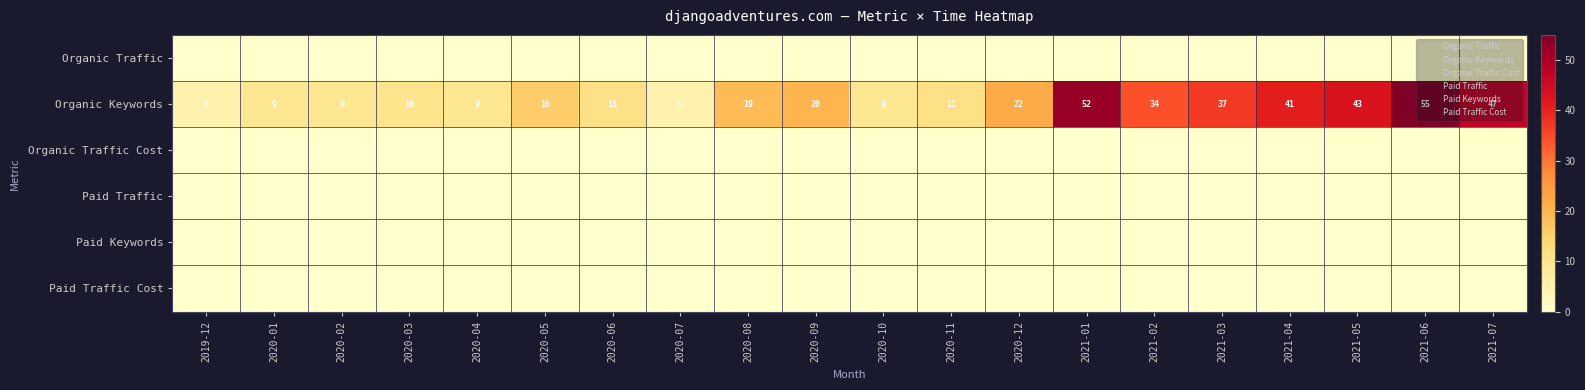

Rank the categories by Paid Traffic Cost value from highest to lowest.

2019-12, 2020-01, 2020-02, 2020-03, 2020-04, 2020-05, 2020-06, 2020-07, 2020-08, 2020-09, 2020-10, 2020-11, 2020-12, 2021-01, 2021-02, 2021-03, 2021-04, 2021-05, 2021-06, 2021-07